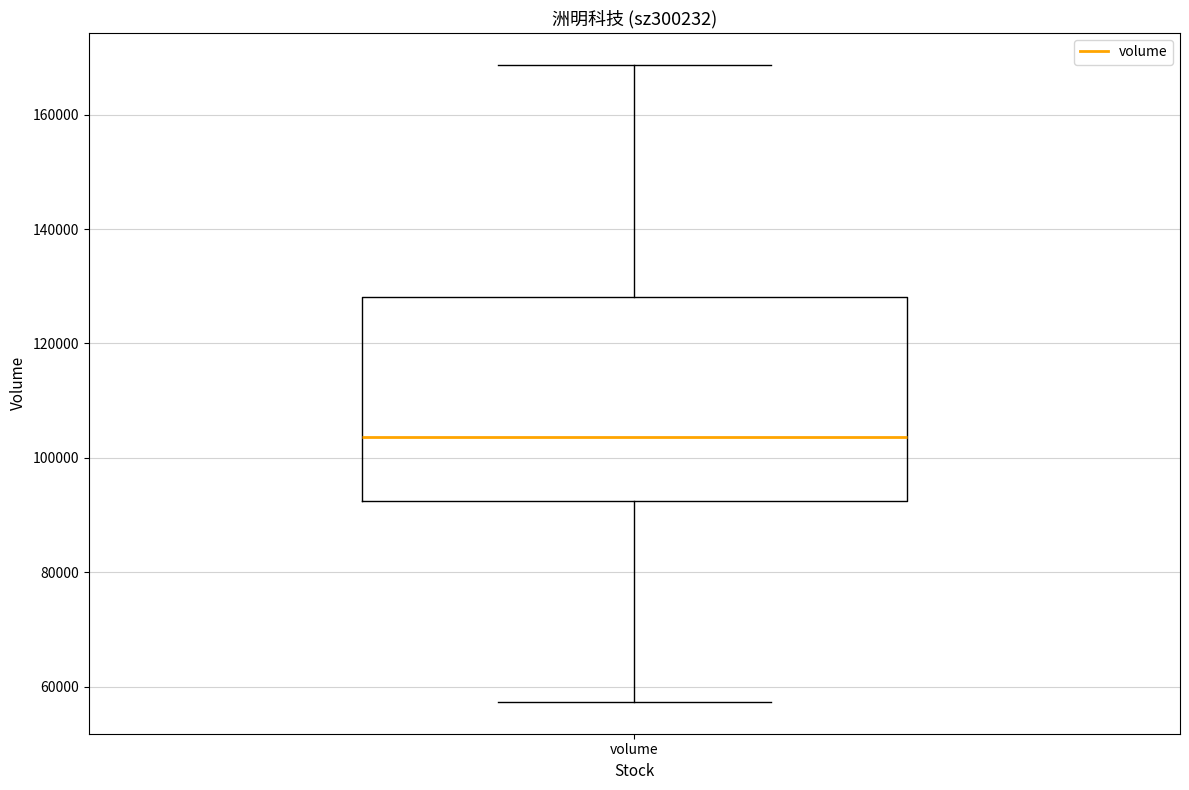

Read this box plot against the y-axis: the position of the median line, the range covered by the box, and the ends of both whiskers. The values are not printed on the chart, so give them approximately, as read against the axis.

median 104000, box 92000 to 128000, whiskers 58000 to 168000